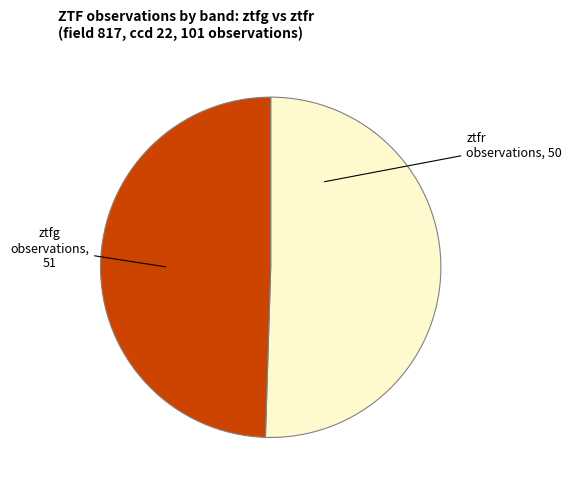

What is the ratio of the value at ztfr to the value at ztfg?

1.0